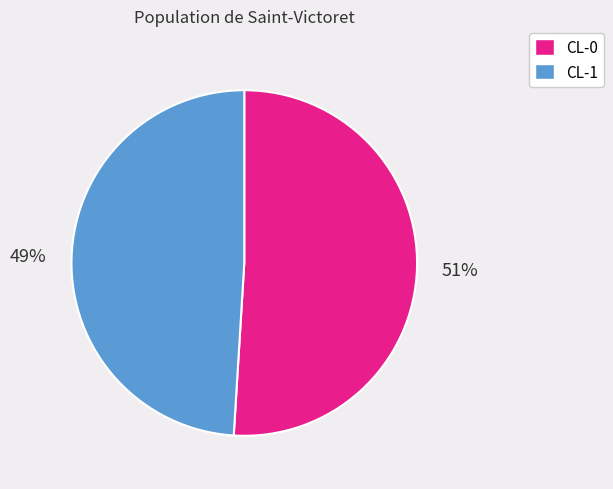

True or false: CL-1 accounts for 49% of the total.

True